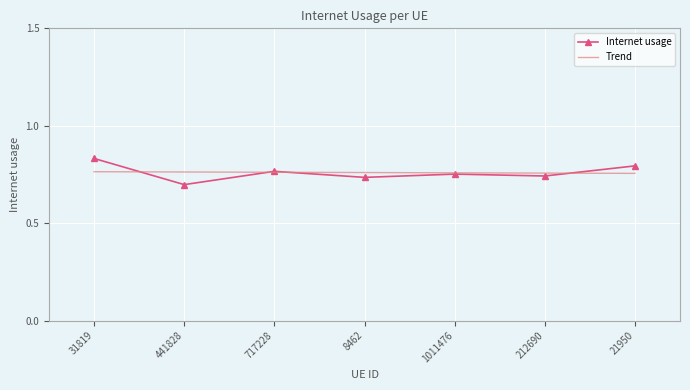

Between 717228 and 8462, which series saw the biggest shift?

Internet usage